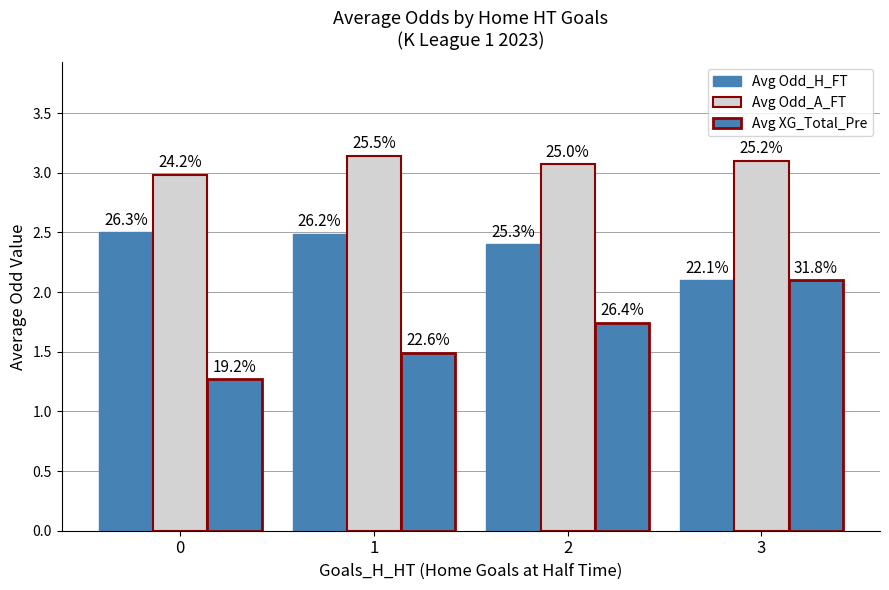

Are the bars horizontal?

No